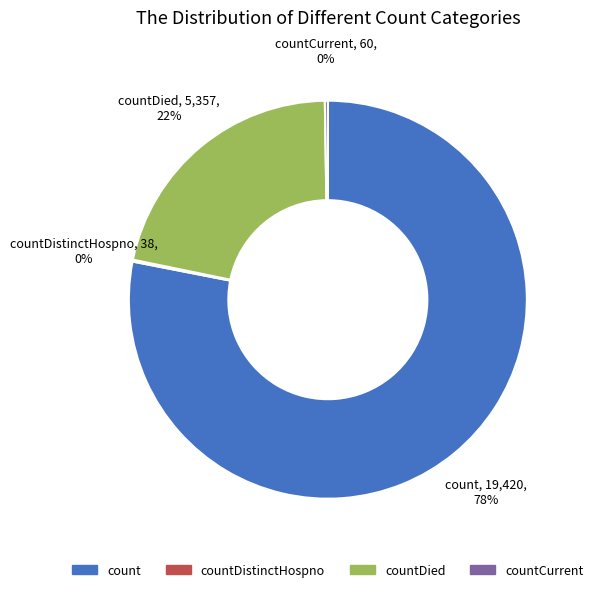

Which slice is the largest?

count